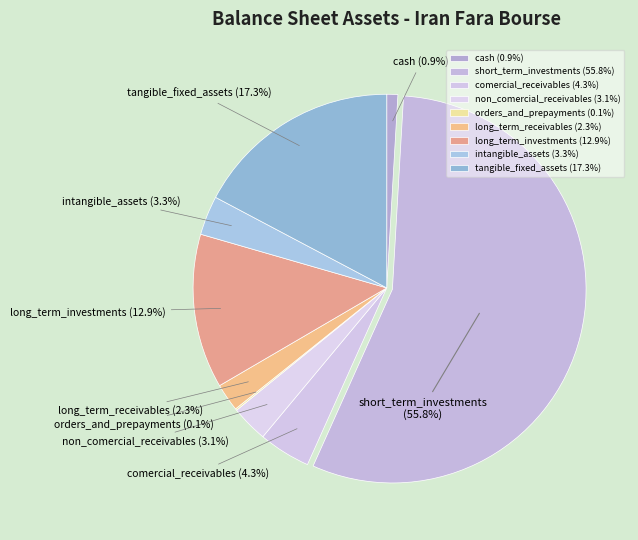

Is it true that tangible_fixed_assets is 4% of the pie?

False